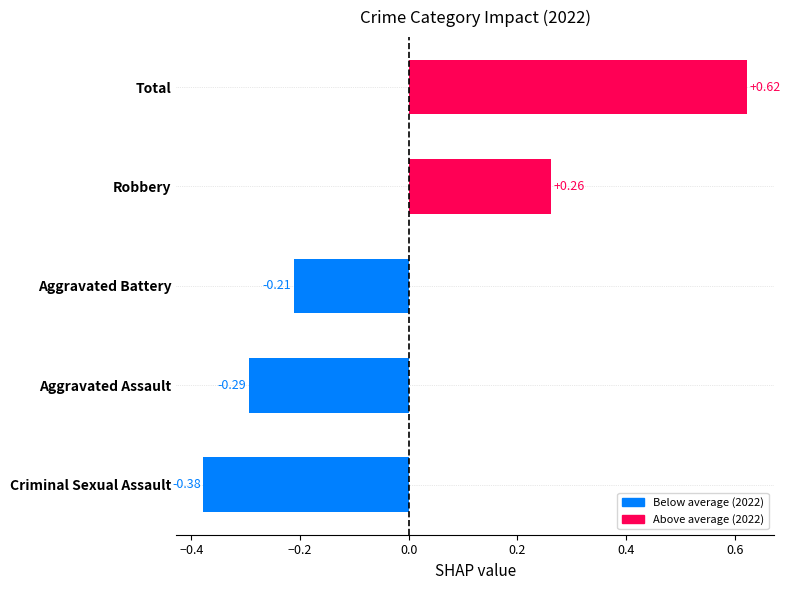

Which category has the lowest value across all series?

Criminal Sexual Assault